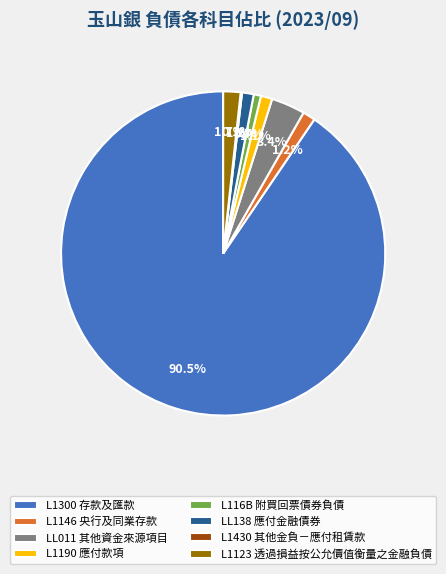

Which has a higher value, L1300 存款及匯款 or L1190 應付款項?

L1300 存款及匯款